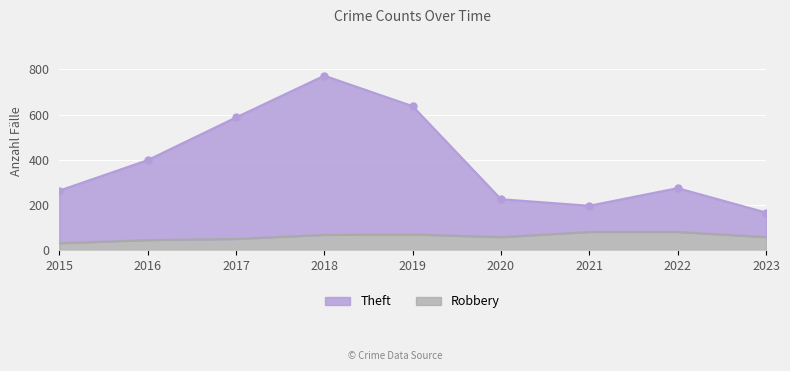

True or false: Robbery and Theft intersect in this chart.

False